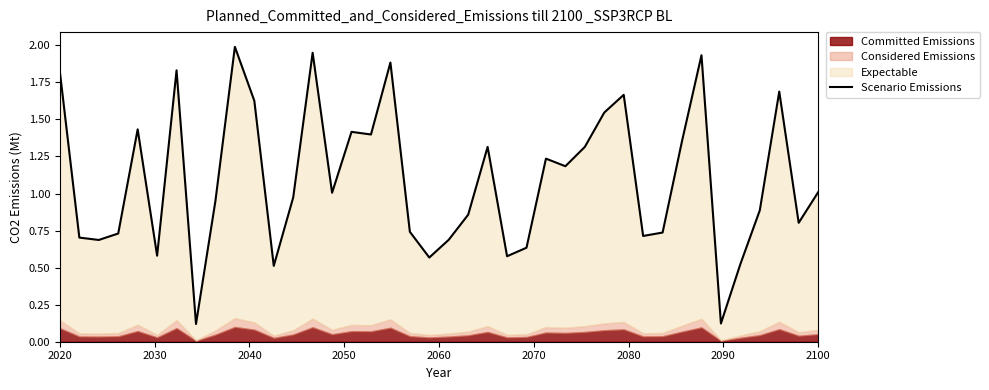

Is it true that the value at 25 is 1.9?

False